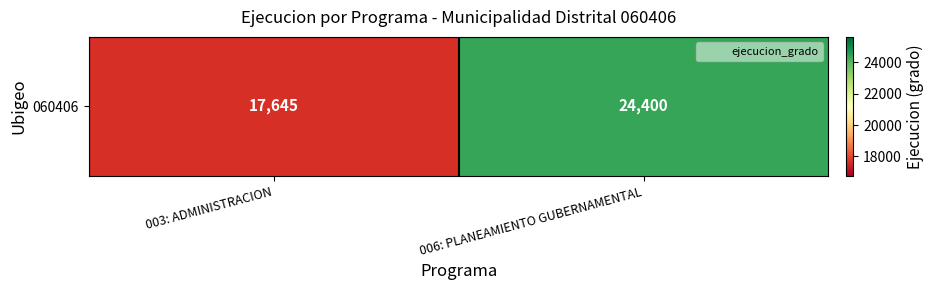

Reading left to right, extract all data points from this chart.

003: ADMINISTRACION=17645	006: PLANEAMIENTO GUBERNAMENTAL=24400